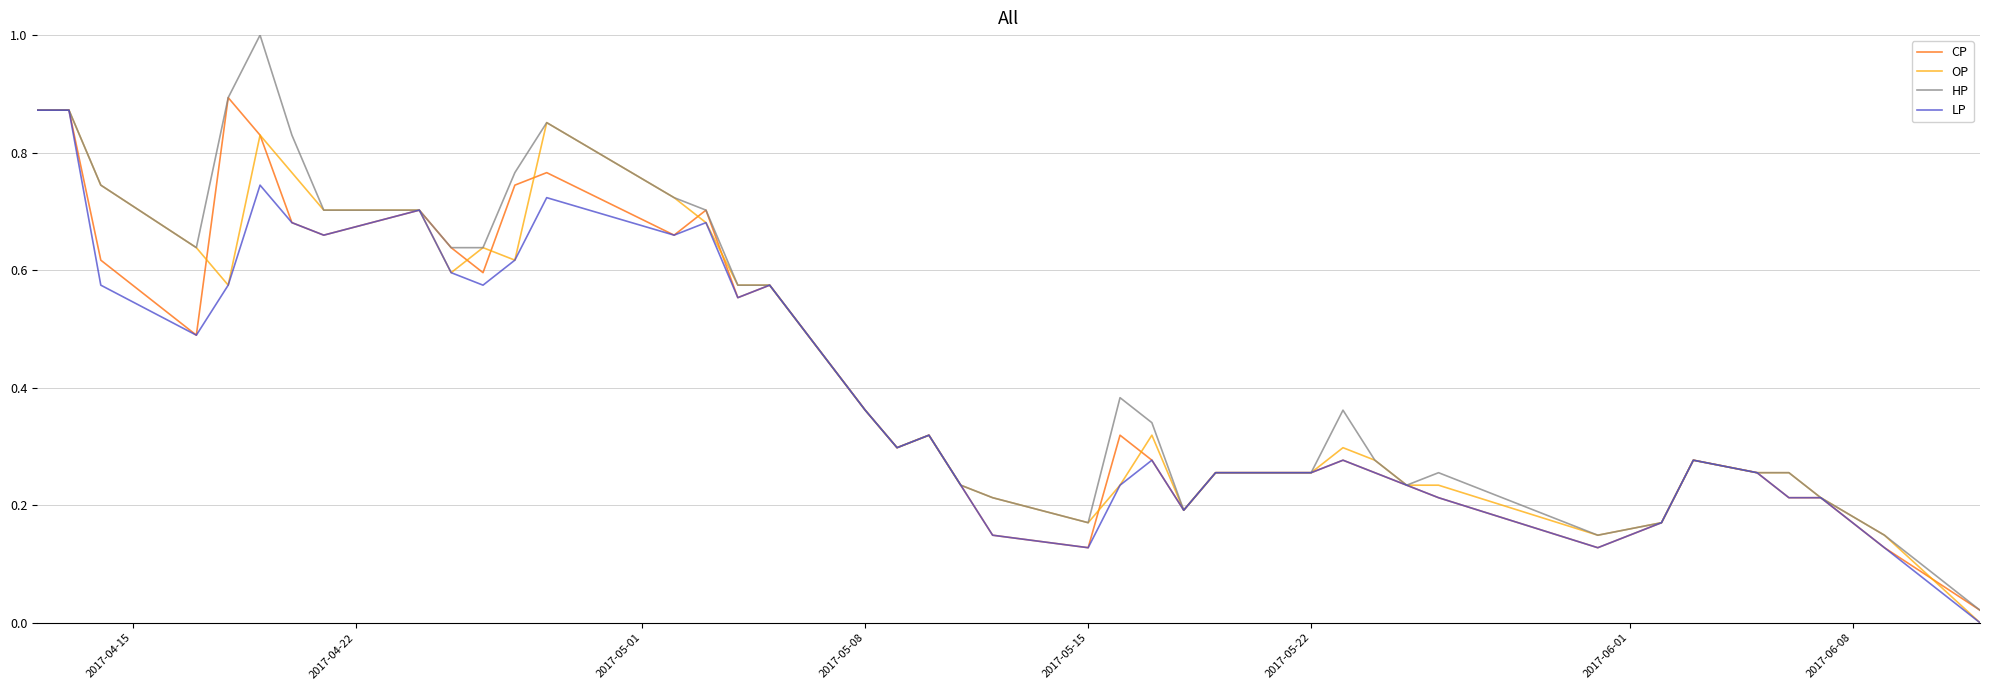

Which series has the widest spread of values?

HP